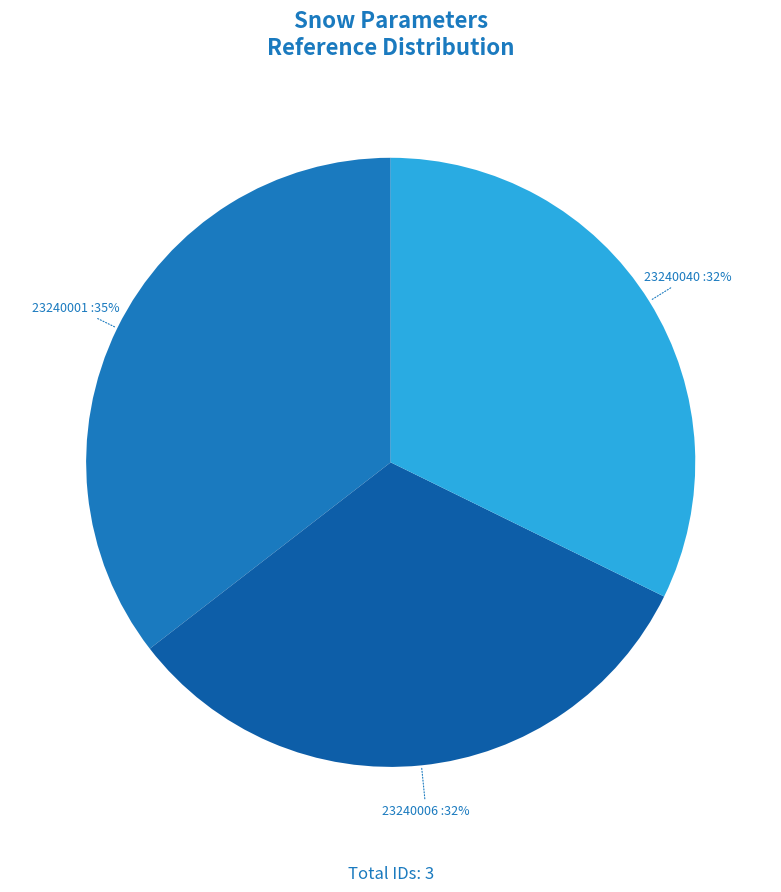

How many slices are in this pie chart?

3